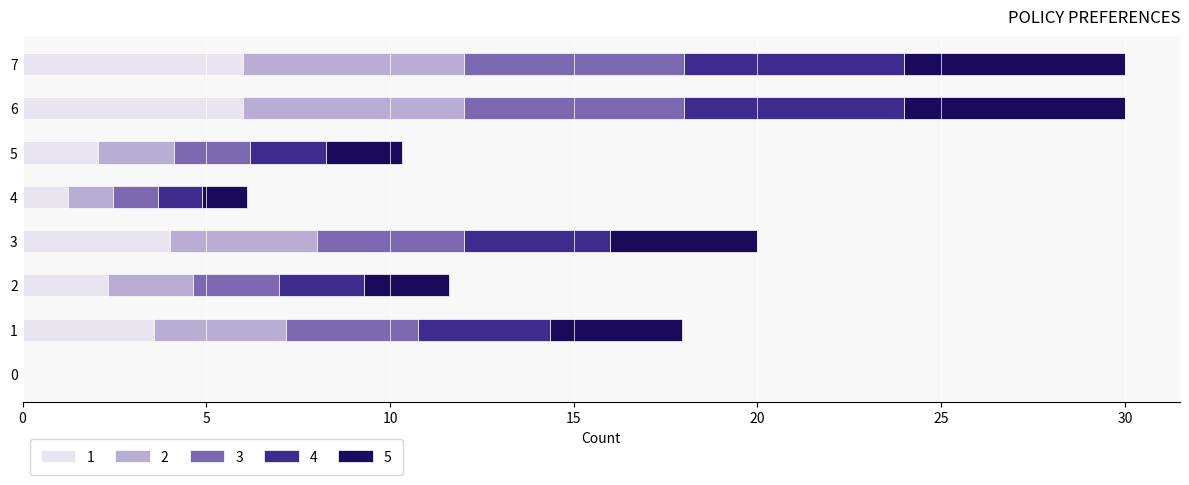

What is the total value across all series at 5?

10.3